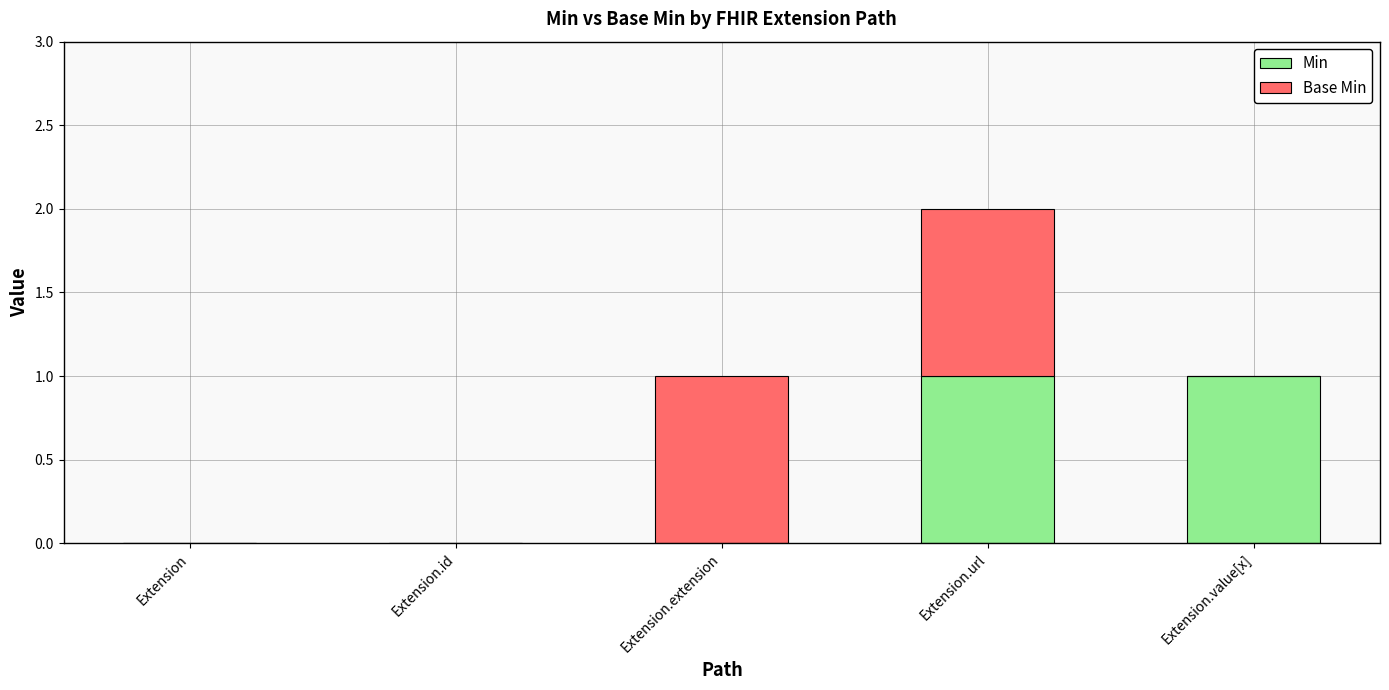

How many Min values are between 0 and 1?

5